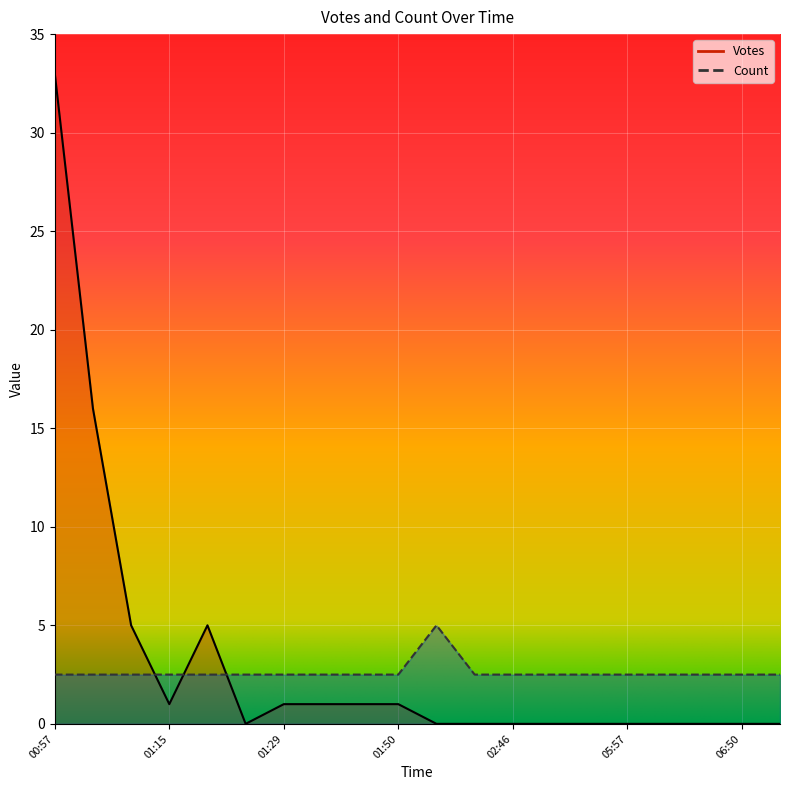

Where is the first local maximum for Count?

01:55